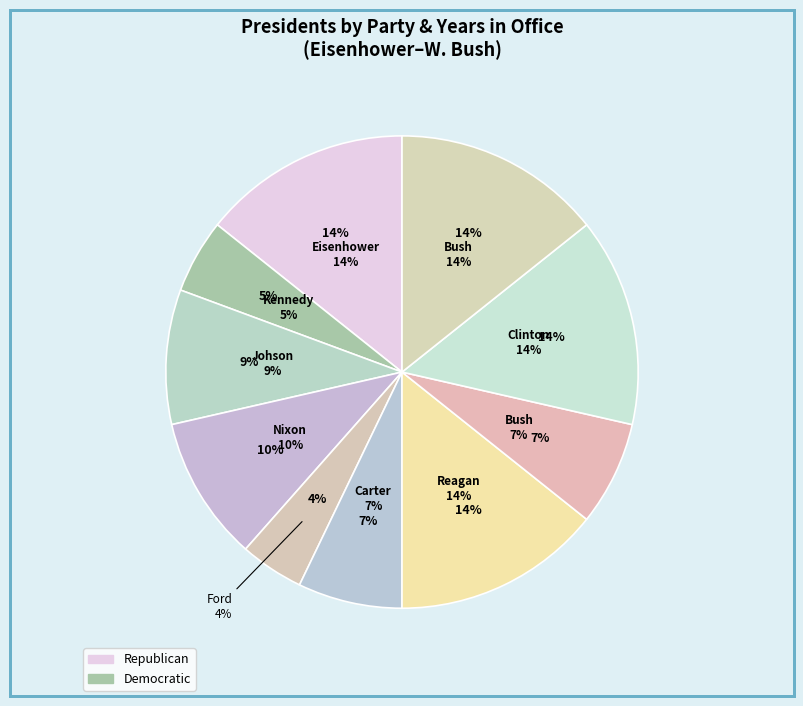

Combined, what portion of the pie is Kennedy and Carter?

12.5%